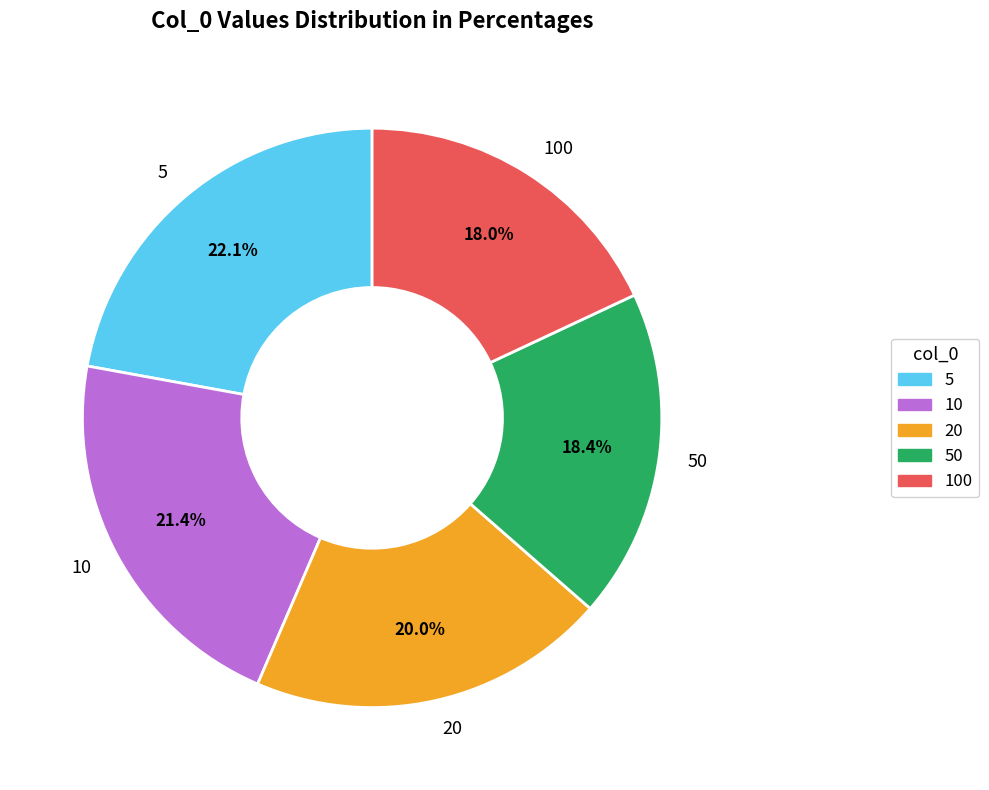

Between 5 and 50, which is larger?

5